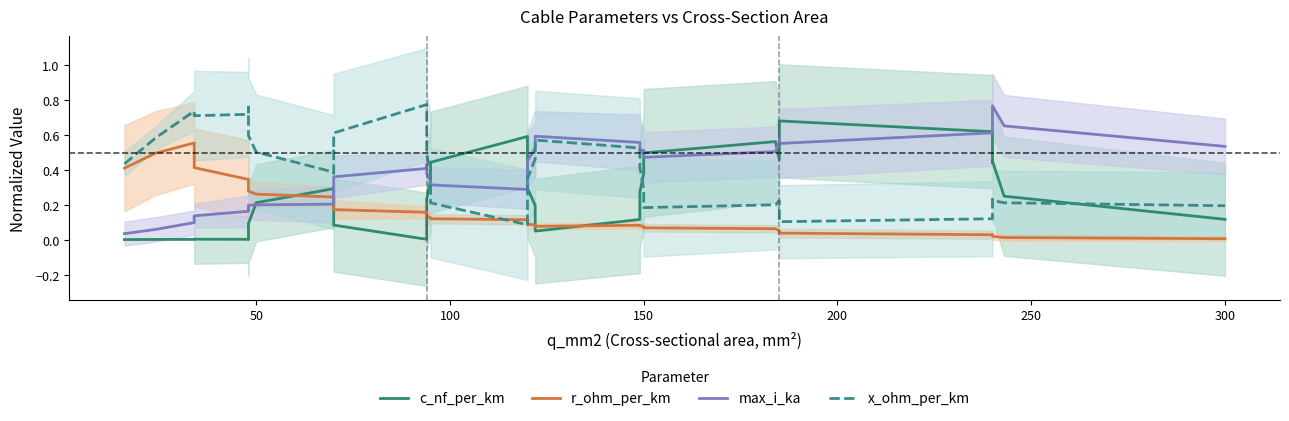

Does the chart have visible grid lines?

No